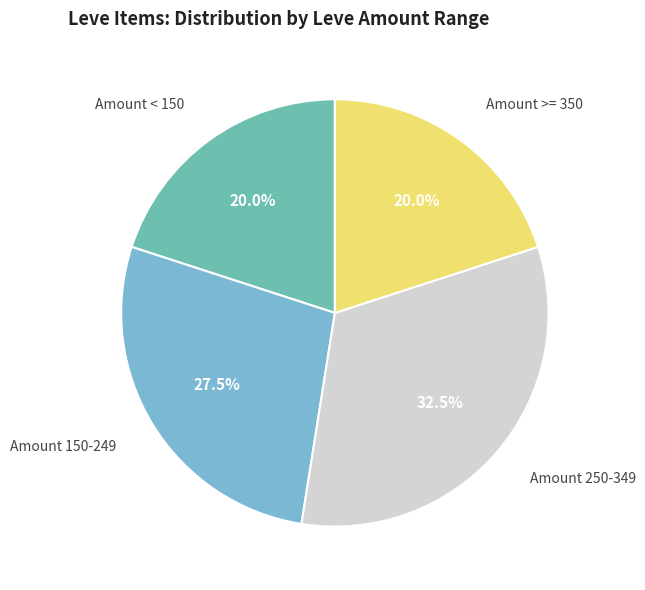

What is the largest slice in the pie chart?

Amount 250-349